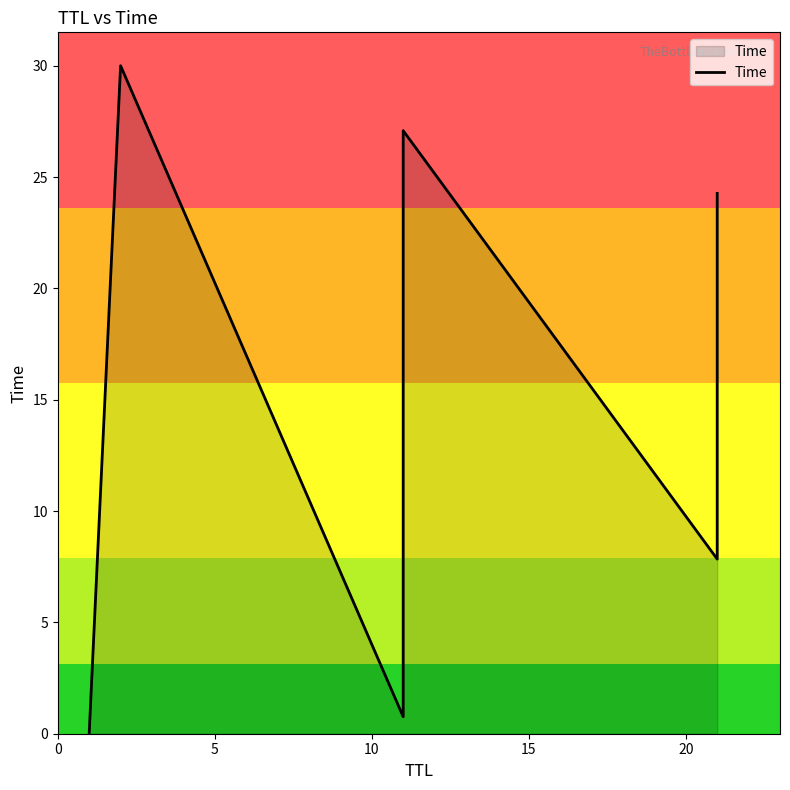

Reading right to left, transcribe all the data shown in this chart.

24.3	7.8	27.1	8.9	0.8	30.0	0.0